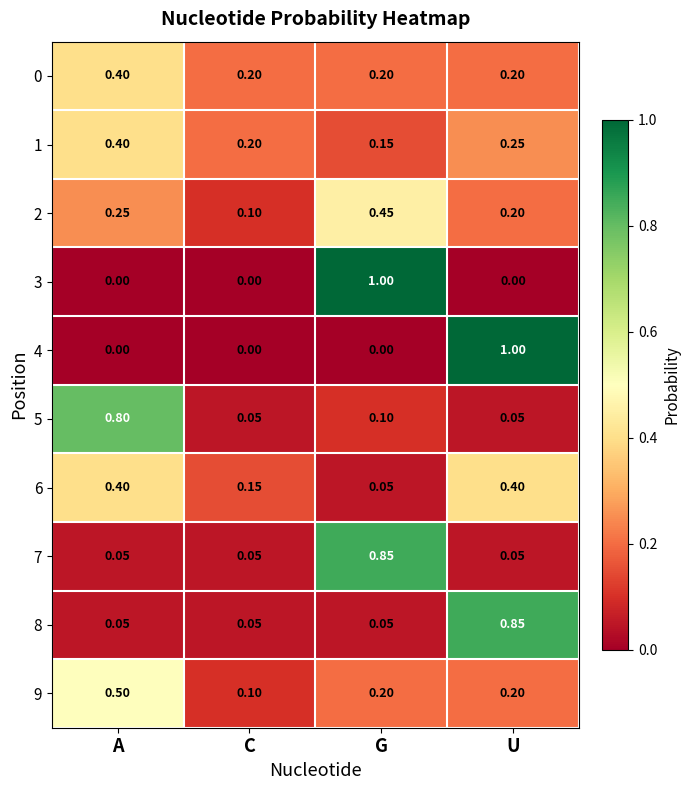

Which category has the highest value in the 9 series?

A